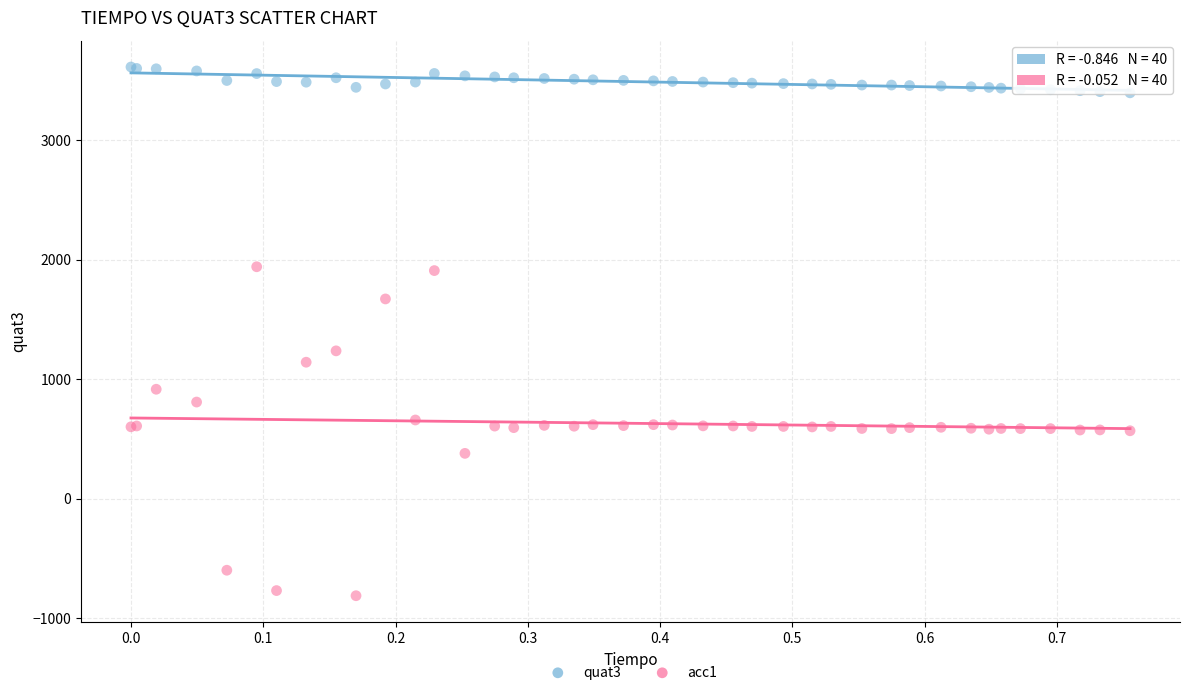

Which series reaches the maximum Y coordinate?

quat3